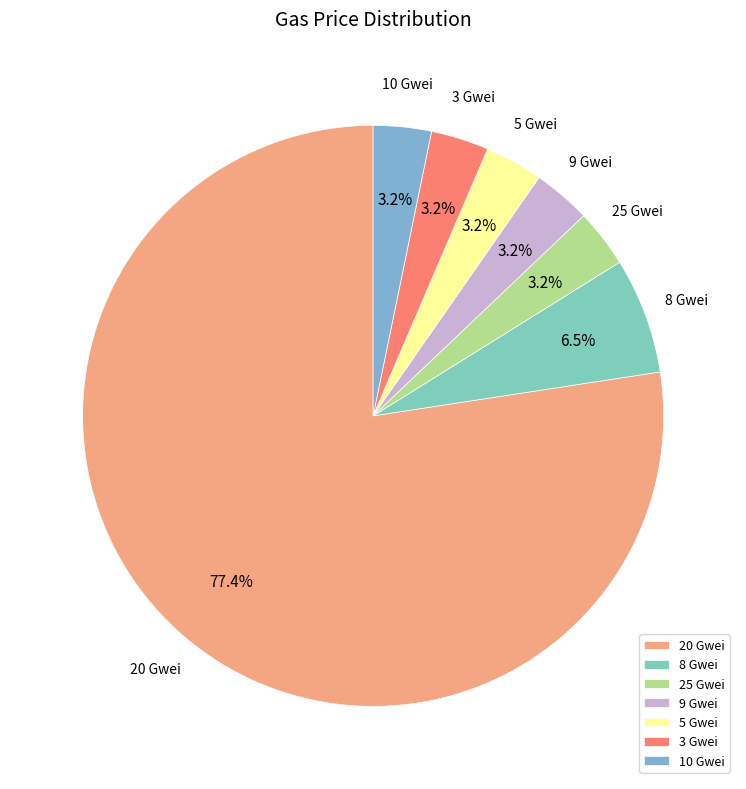

How many slices are in this pie chart?

7